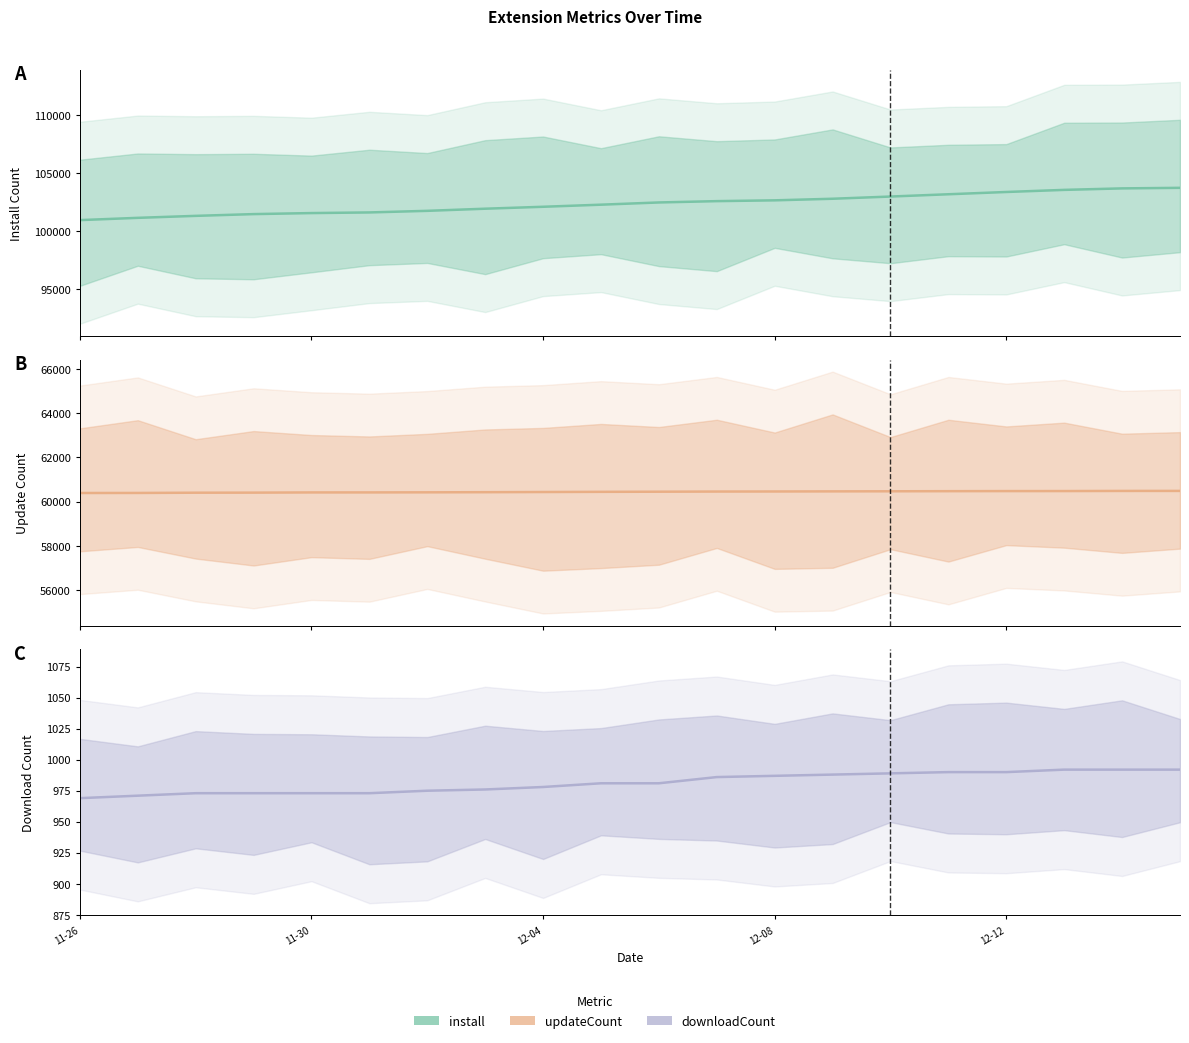

Does the chart display data point markers on the line(s)?

No